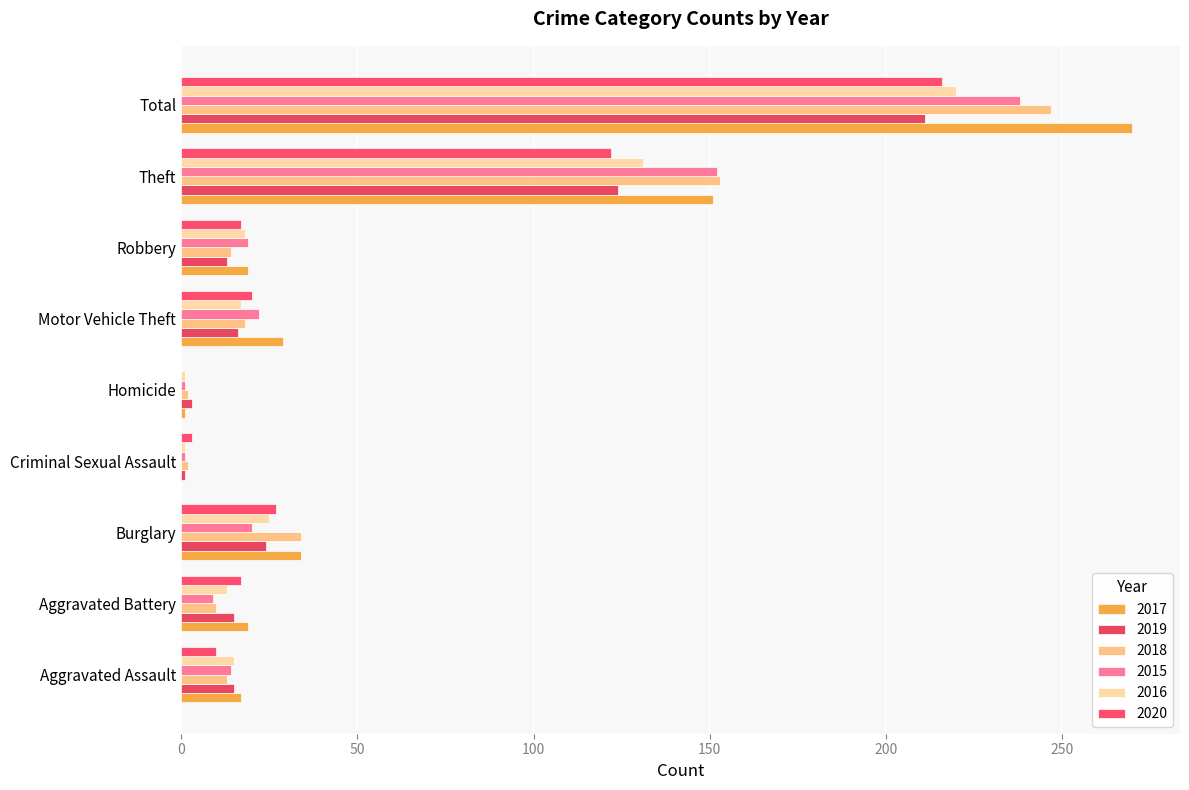

Rank the categories by 2020 value from lowest to highest.

Homicide, Criminal Sexual Assault, Aggravated Assault, Aggravated Battery, Robbery, Motor Vehicle Theft, Burglary, Theft, Total